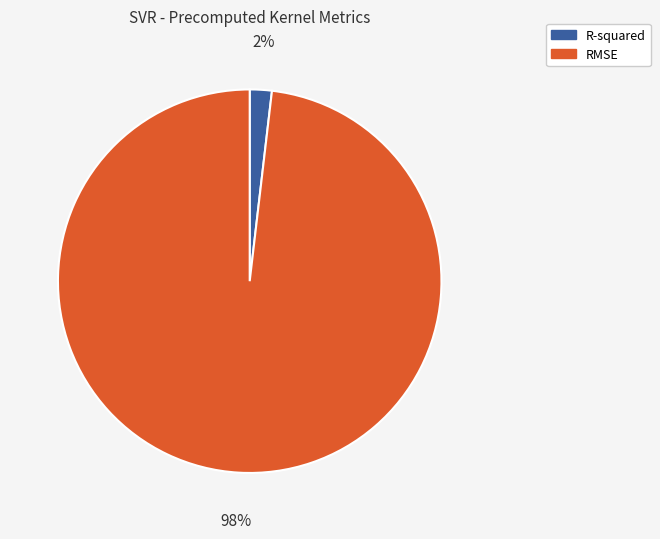

Which slice is the smallest?

R-squared